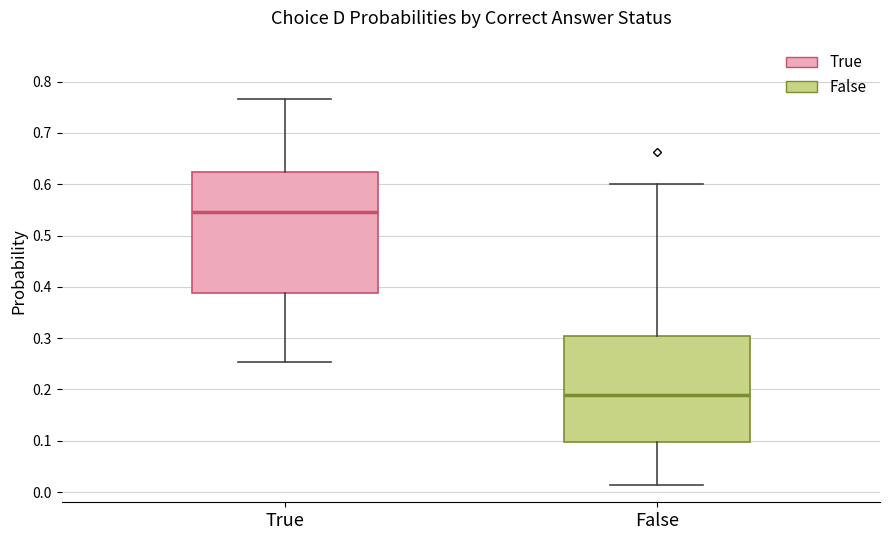

Where does the upper whisker of the box for True end on the y-axis? The values are not printed on the chart, so give them approximately, as read against the axis.

0.77